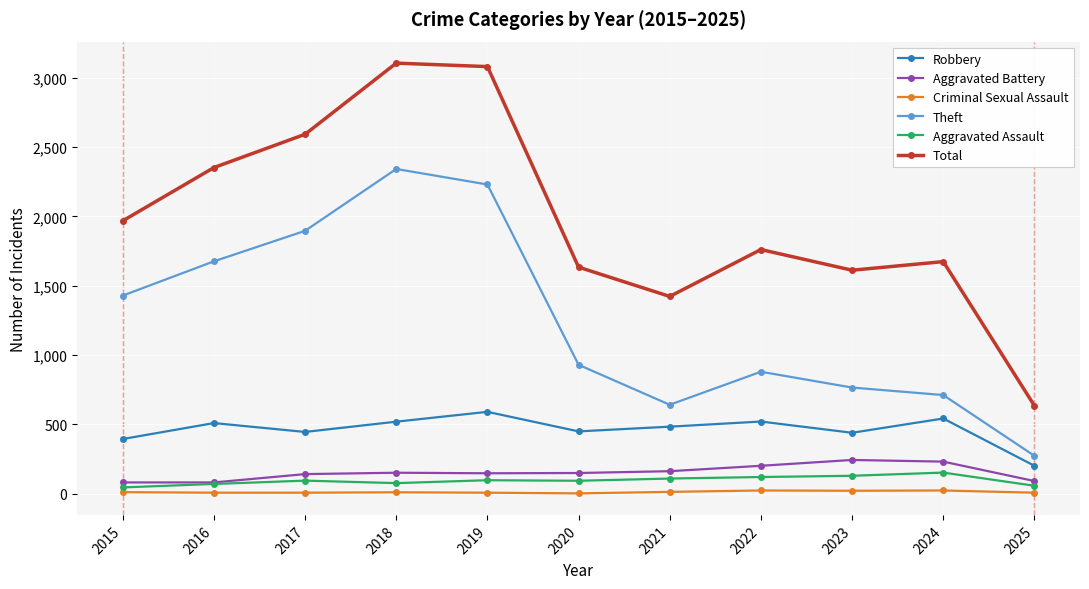

True or false: Robbery and Aggravated Battery cross at least once.

False